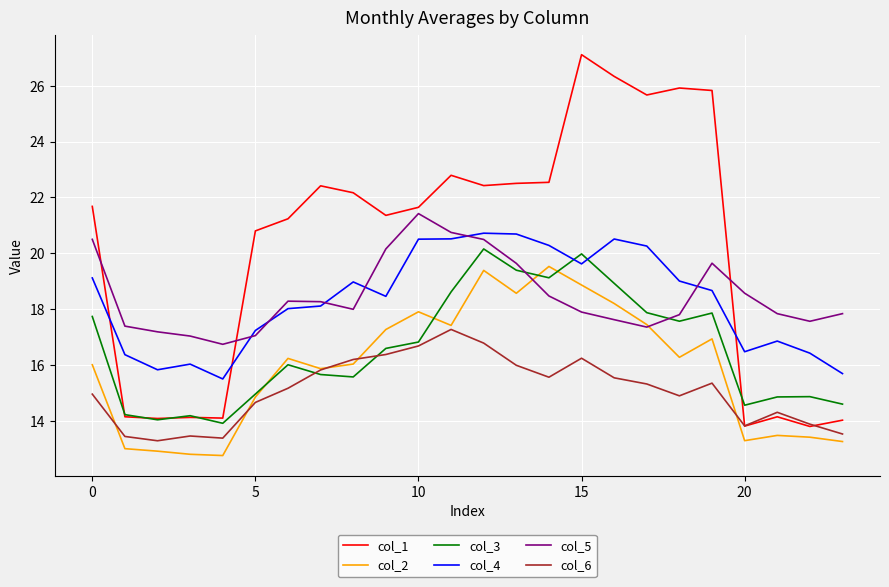

Which series has the widest spread of values?

col_1